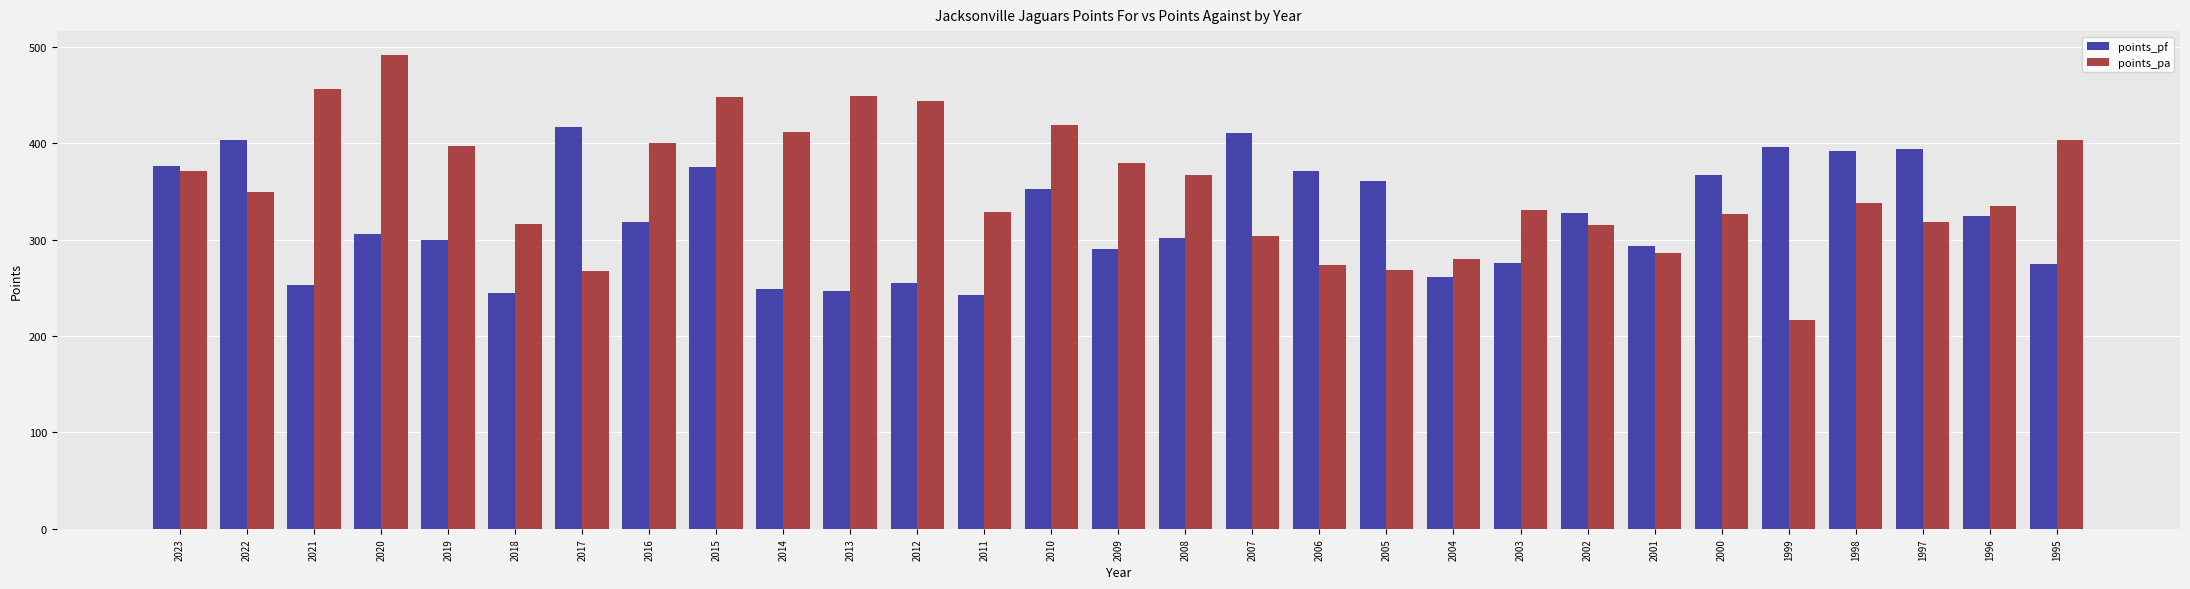

True or false: points_pf has a value of 253 at 2021.

True